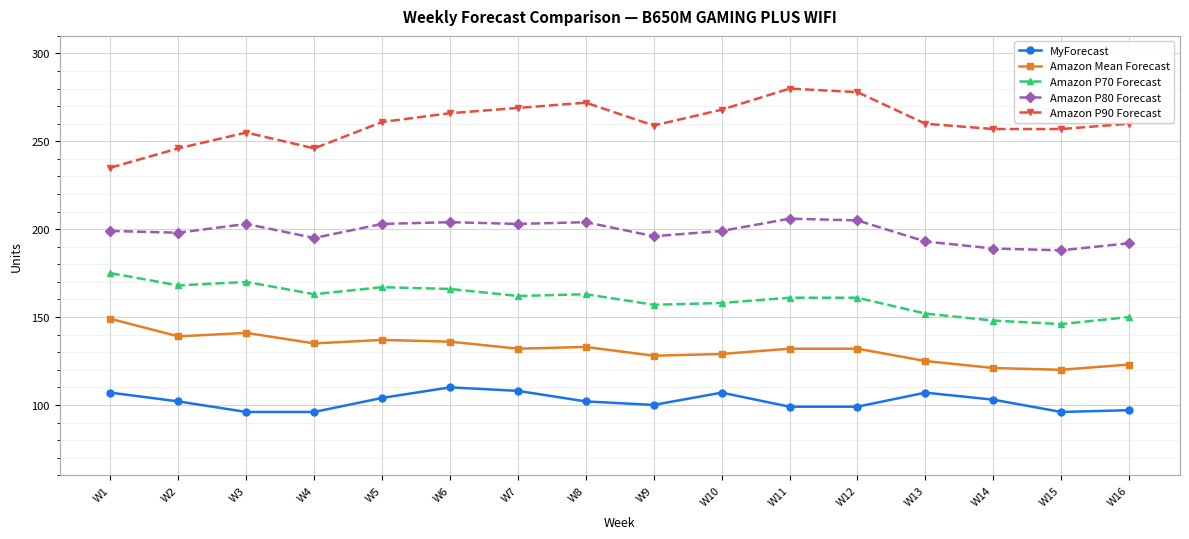

What is the spread (max minus min) of values at W13?

153